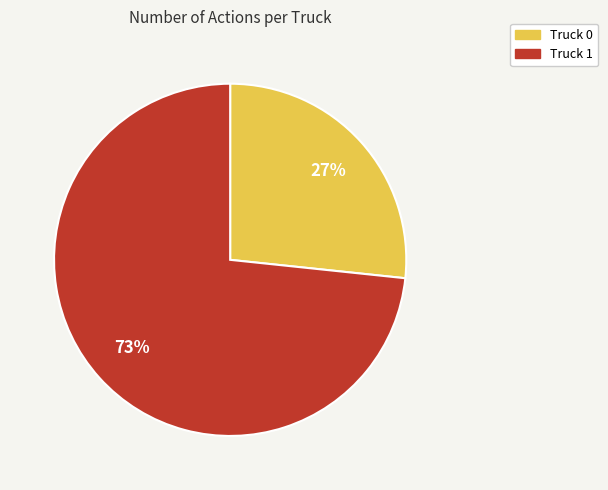

Between Truck 0 and Truck 1, which is larger?

Truck 1